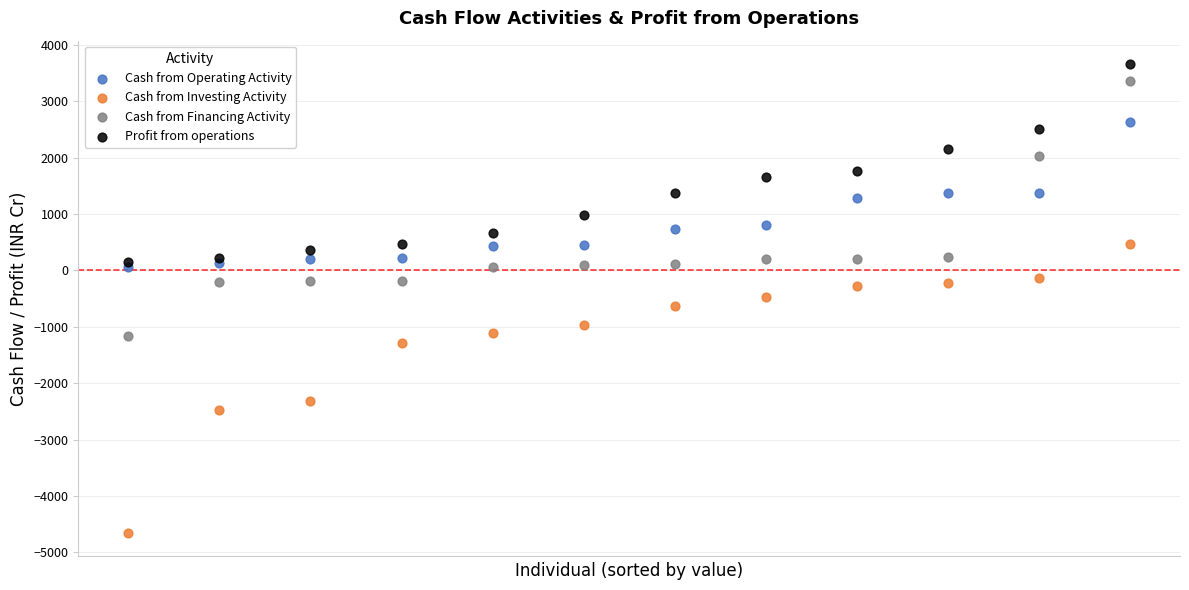

In the Cash from Investing Activity series, what Y value is closest to -2096?

-2313